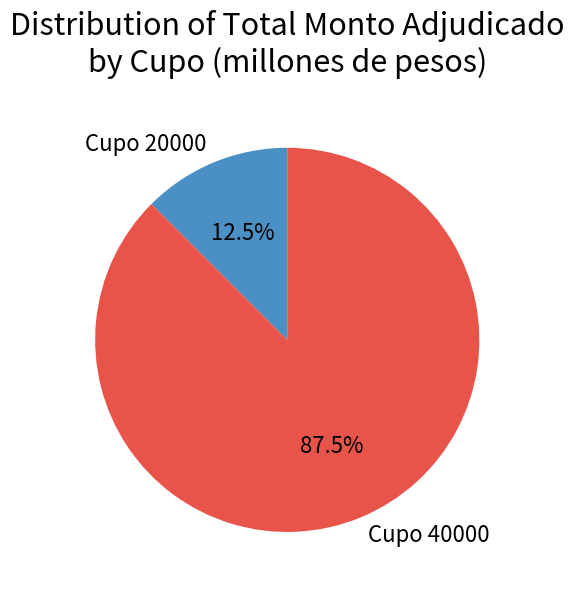

How many segments does this pie chart have?

2